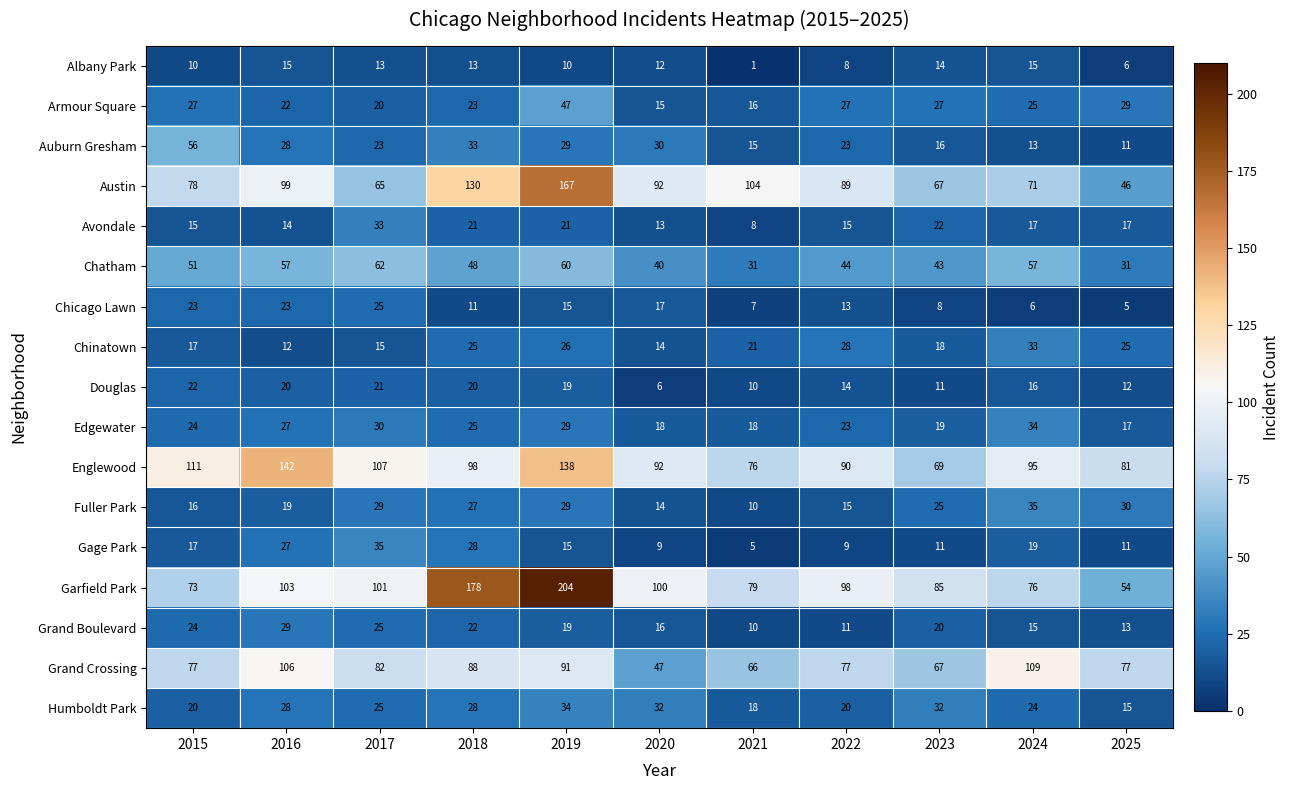

Which category has the lowest value in the Auburn Gresham series?

2025